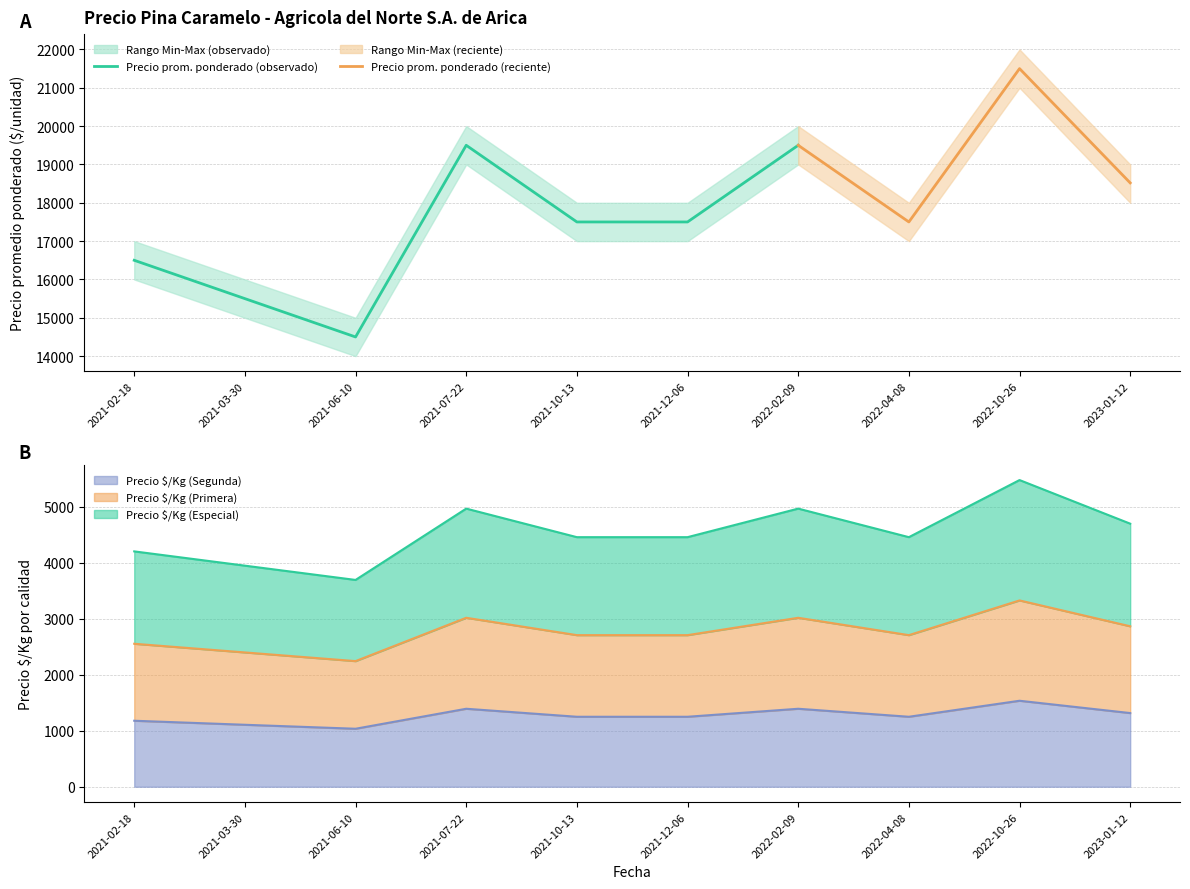

How many lines are shown in the chart?

3